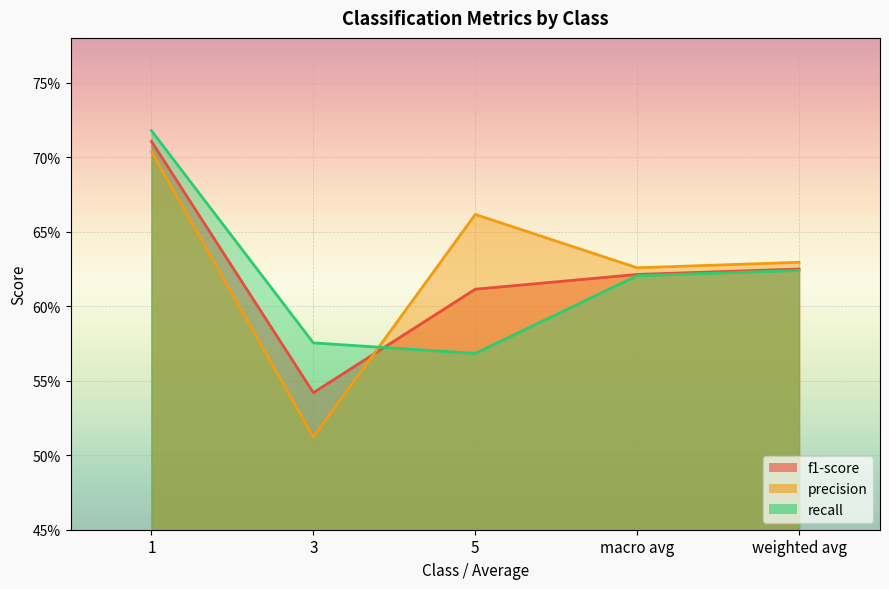

What is the spread (max minus min) of values at 5?

0.1